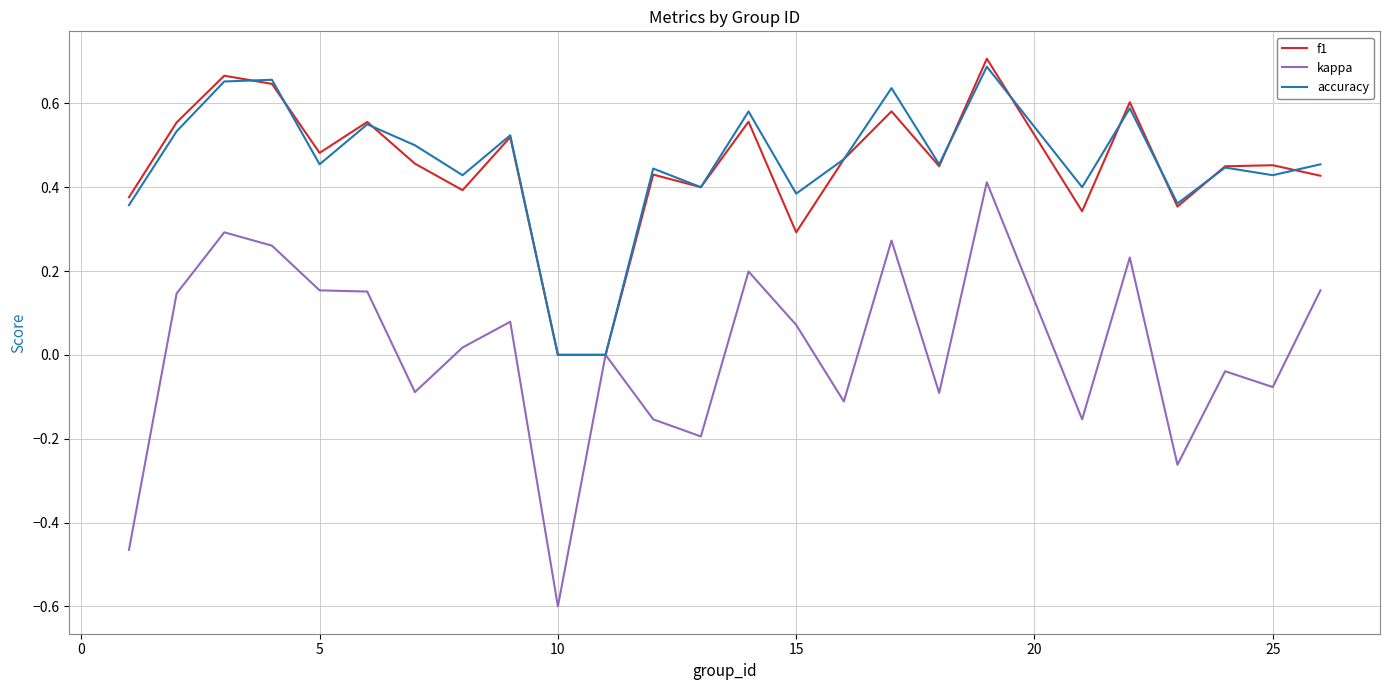

Which series has the widest spread of values?

kappa